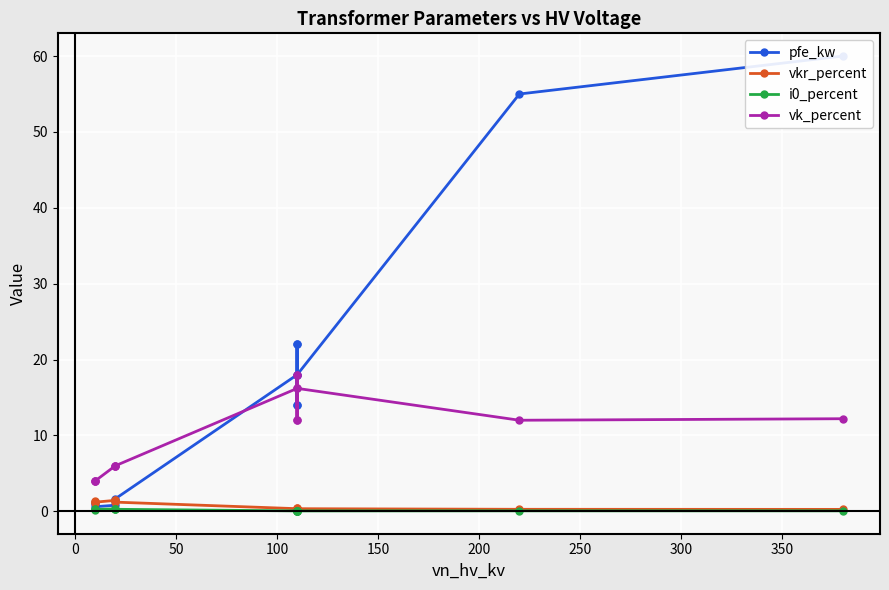

True or false: pfe_kw has more than 2 interior local peaks.

True